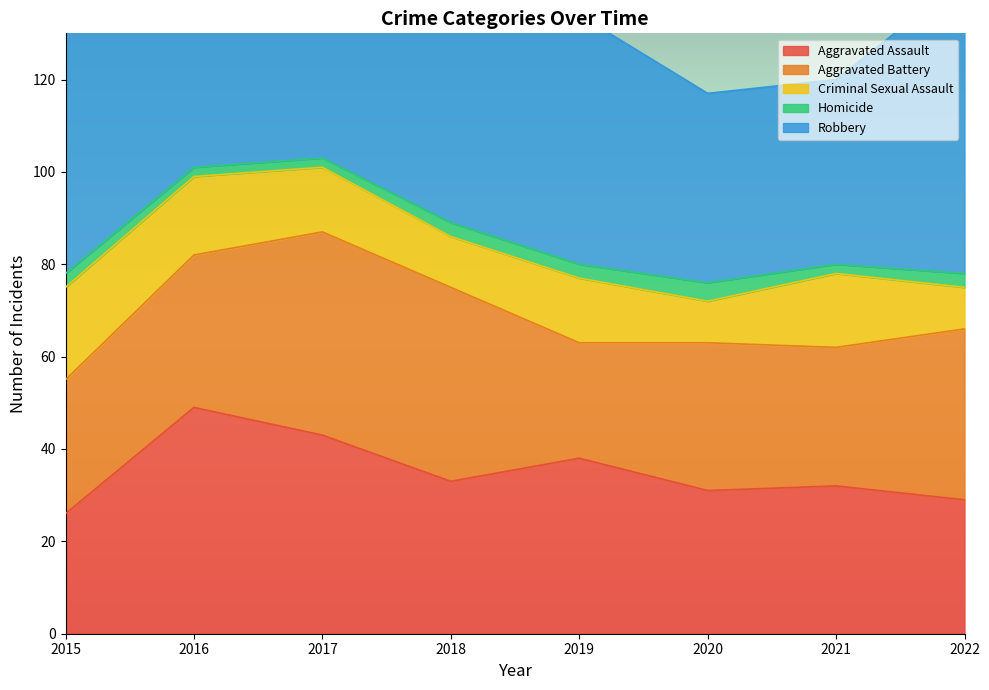

Which series has the largest total across all categories?

Robbery